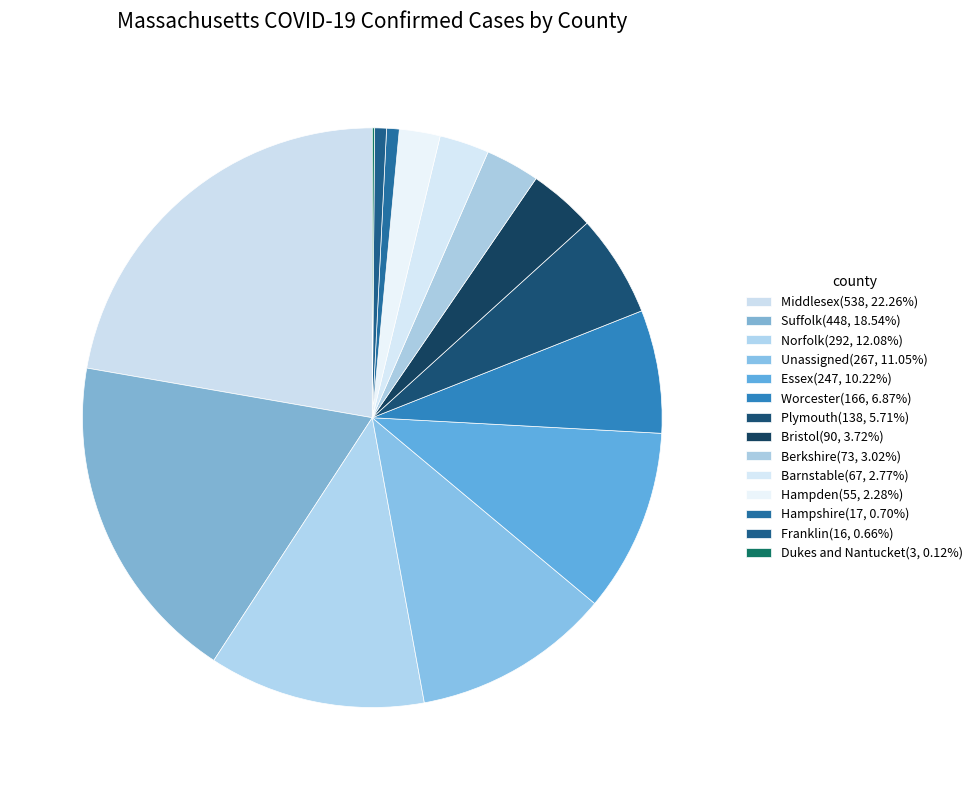

Is it true that Dukes and Nantucket is 10% of the pie?

False